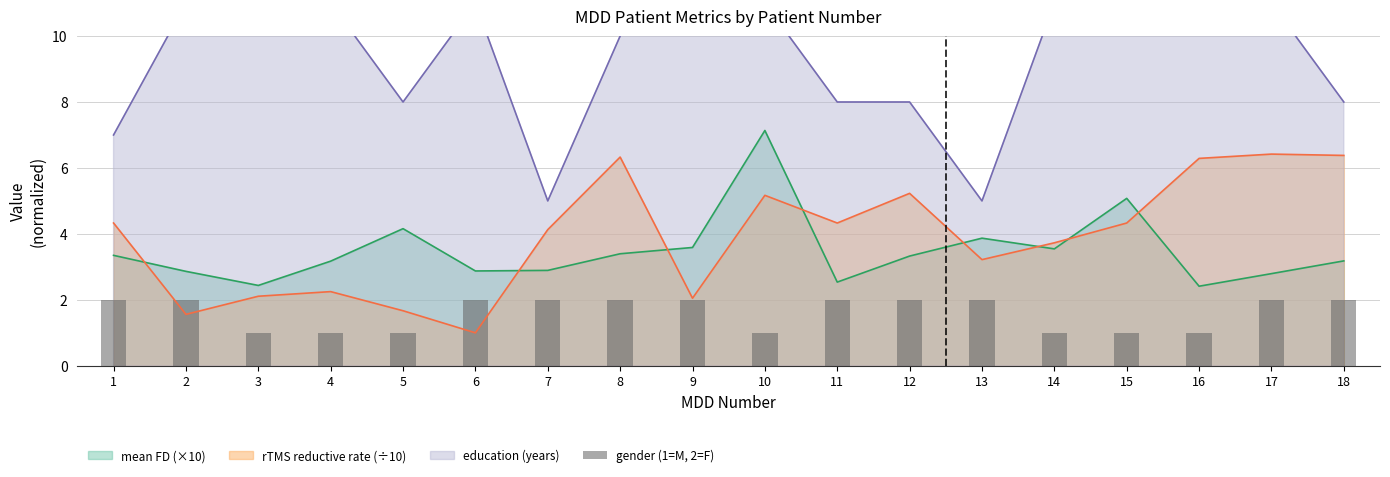

True or false: the data shows 2 at 16.

False